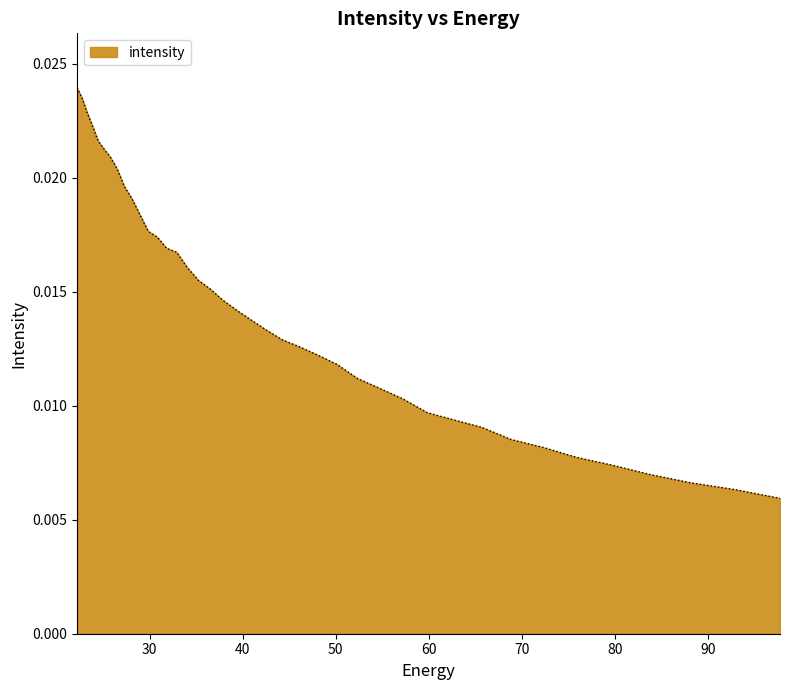

How many lines are shown in the chart?

1